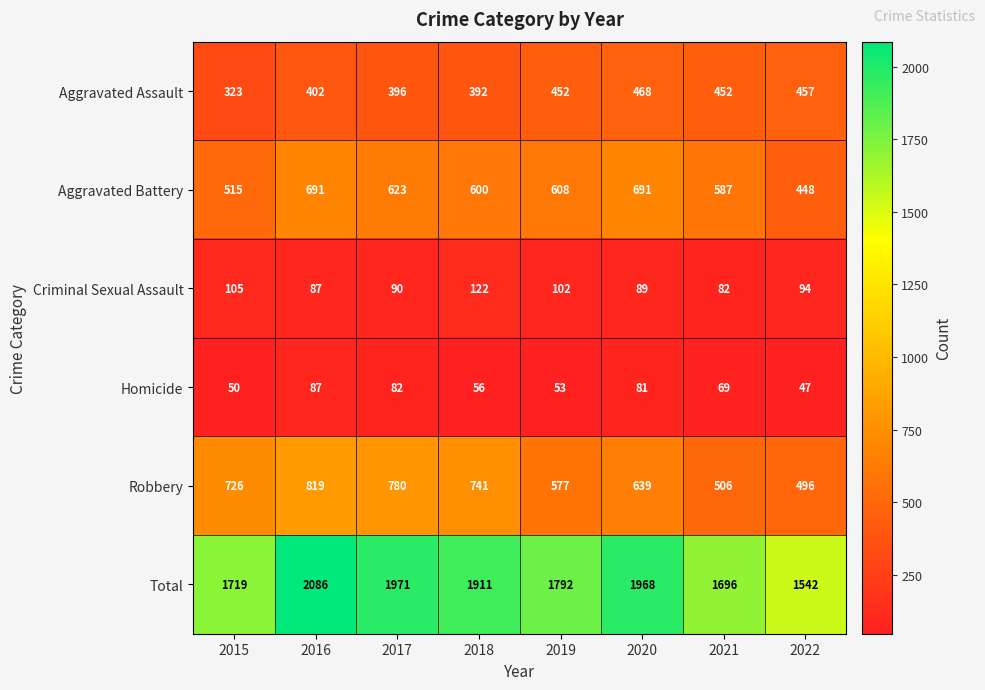

What is the difference between the highest and lowest values at 2019?

1739